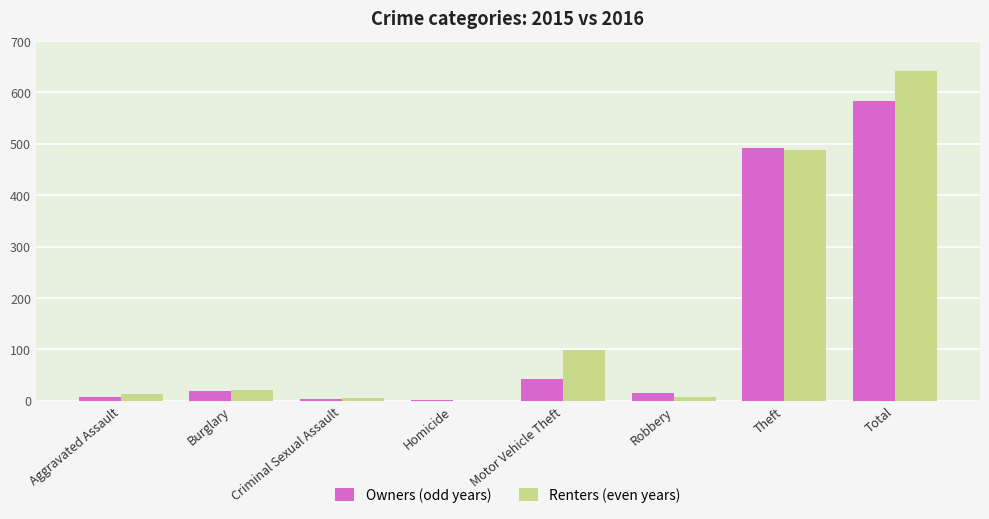

What is the sum of the Renters (even years) values at Total and Burglary?

663